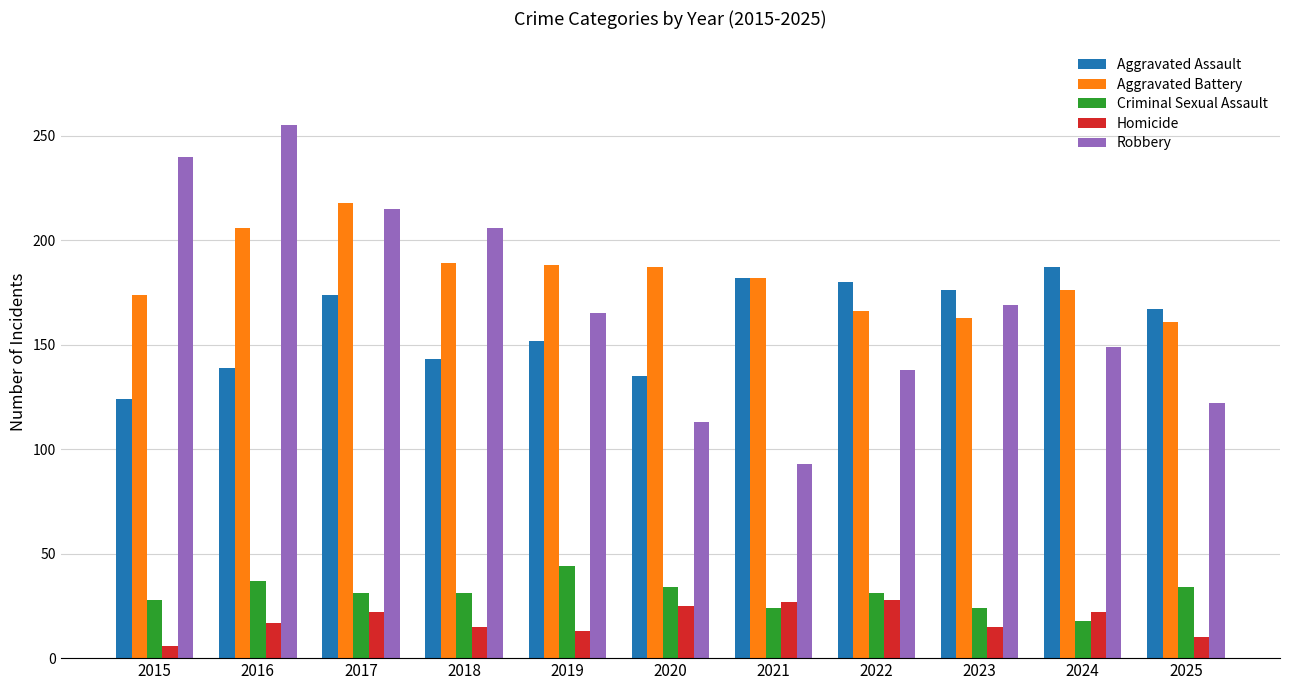

What is the greatest value displayed?

255